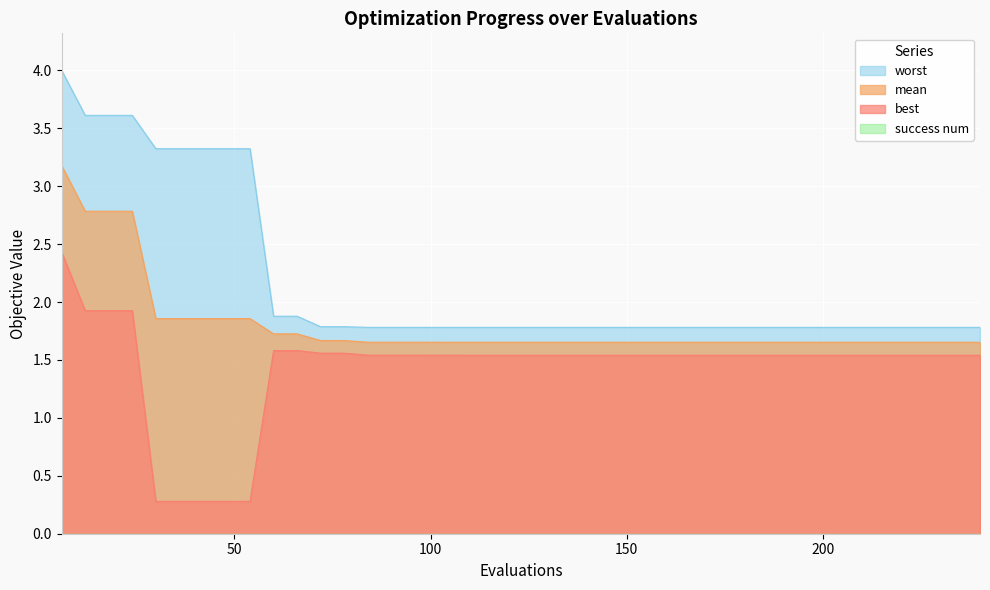

The best series shows 2.1 at 114. True or false?

False